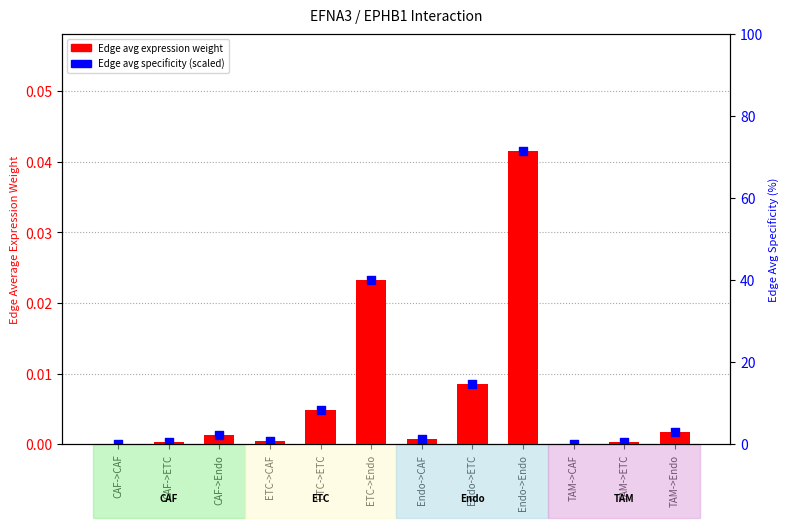

What is the total value across all series at Endo->Endo?

0.1